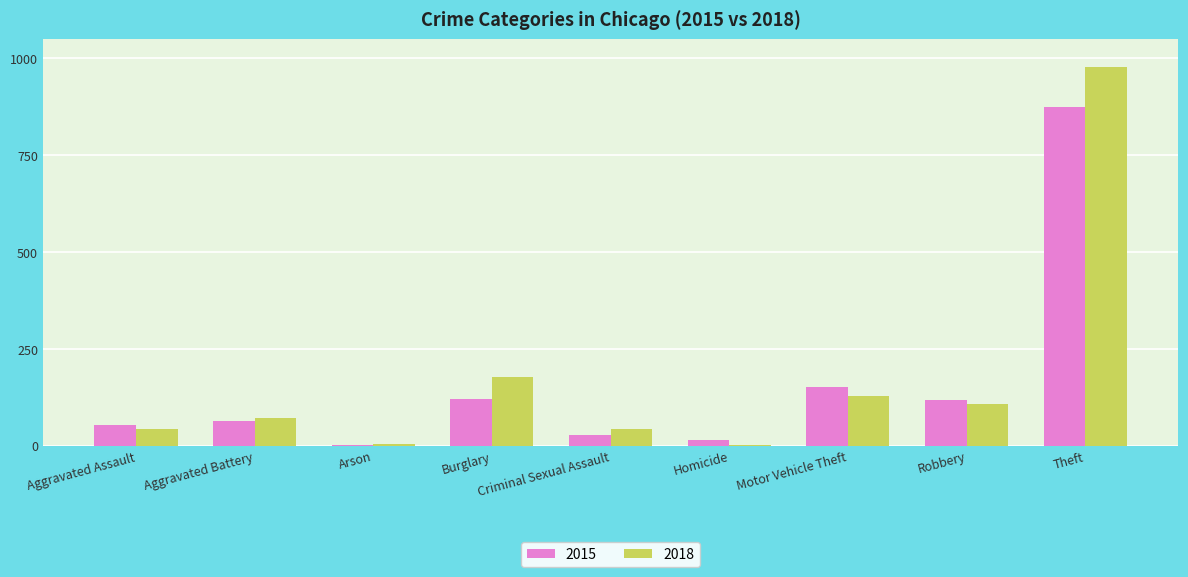

How many categories are shown in the chart?

9